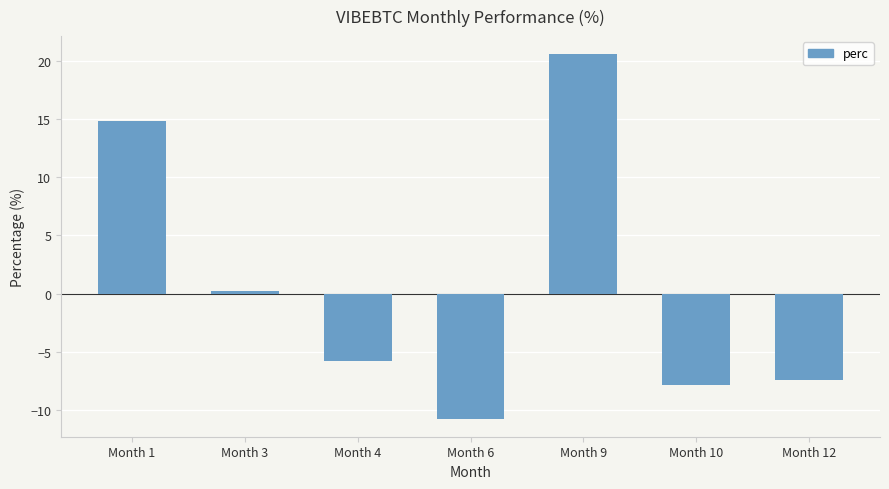

What is the value of the 5th bar from the left?

20.6